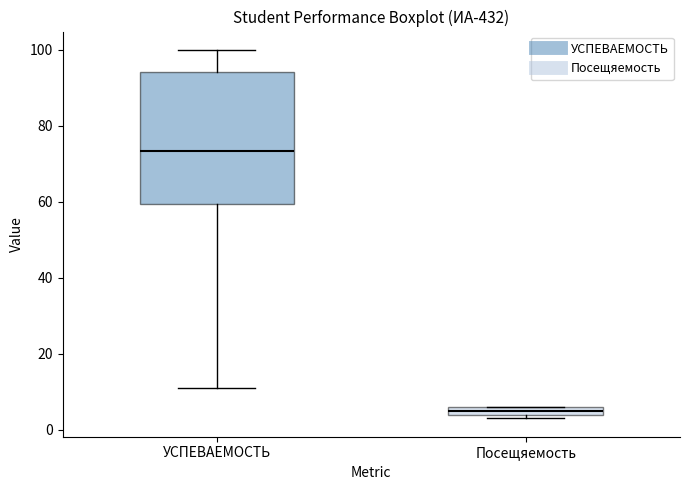

Which box's median line is the highest?

УСПЕВАЕМОСТЬ